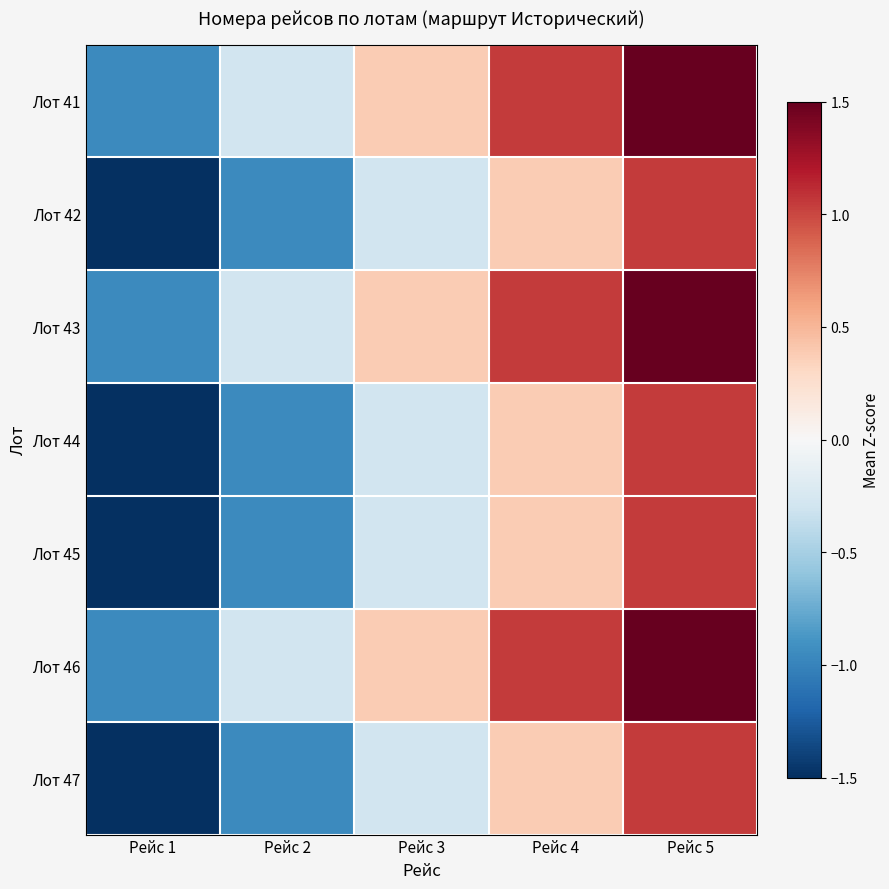

At which category is the sum across all series the highest?

Рейс 5